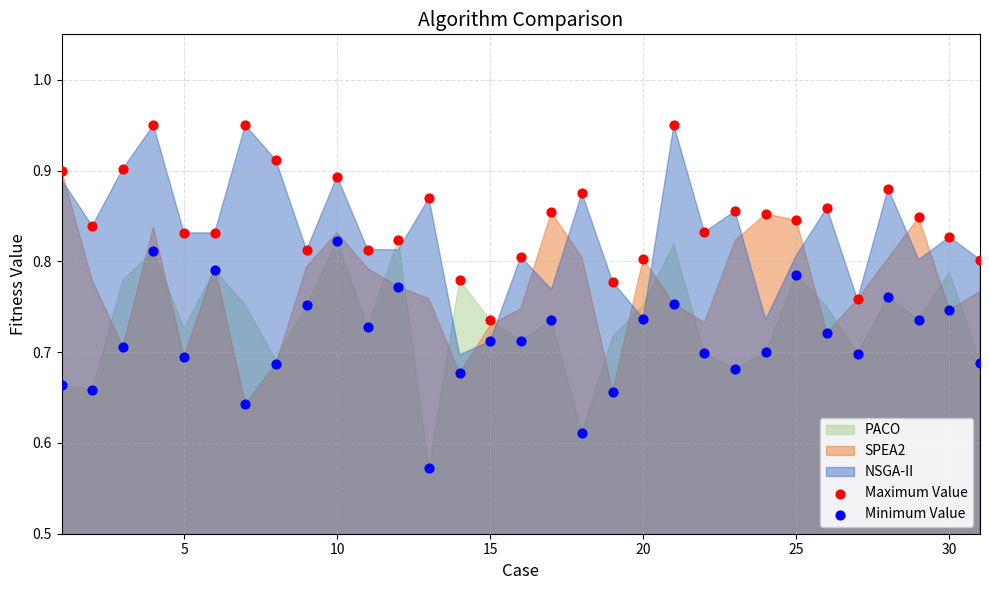

Across all data points, what is the range of Y values (max minus min)?

0.4